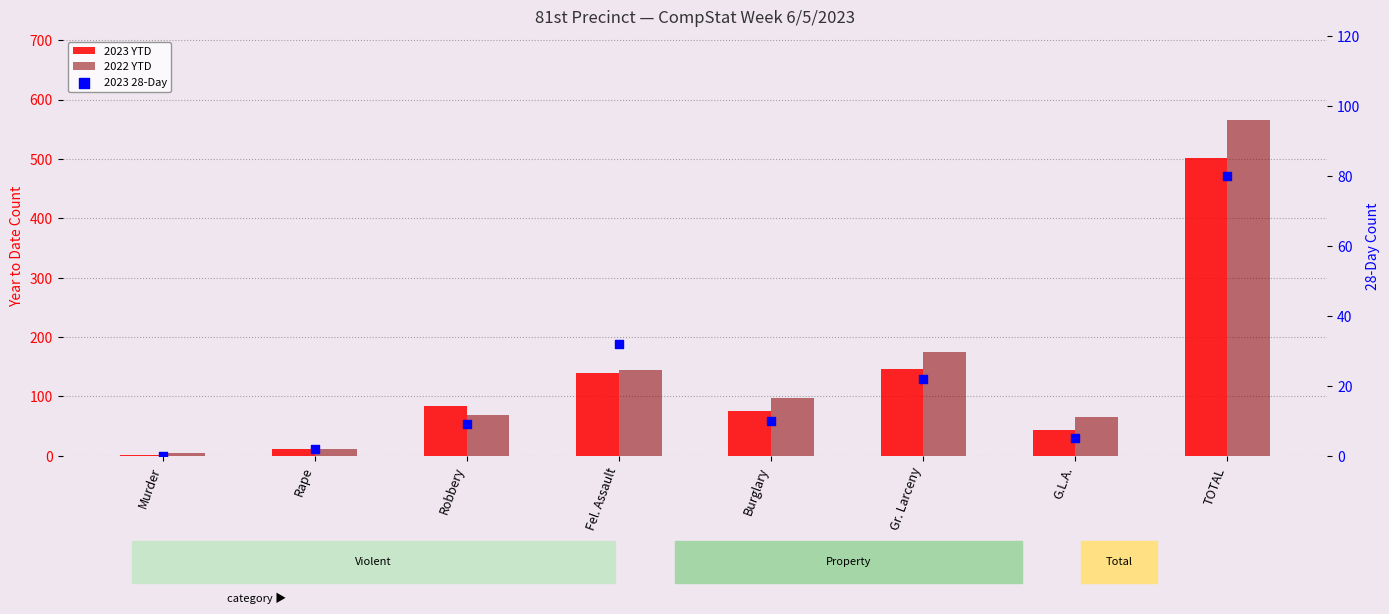

At how many categories does at least one series exceed 81?

5